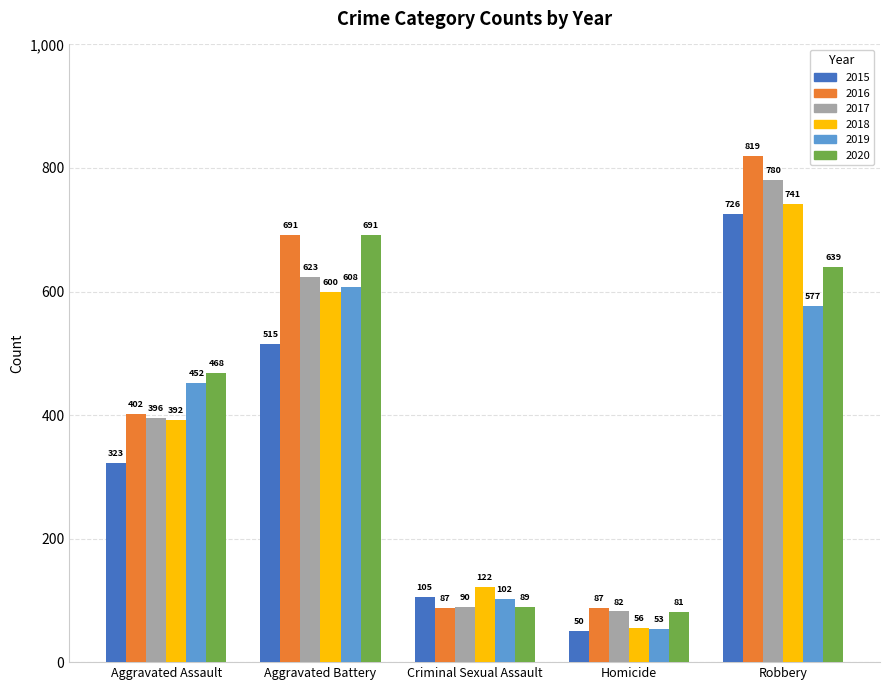

Where is 2015 nearest to the value 388?

Aggravated Assault